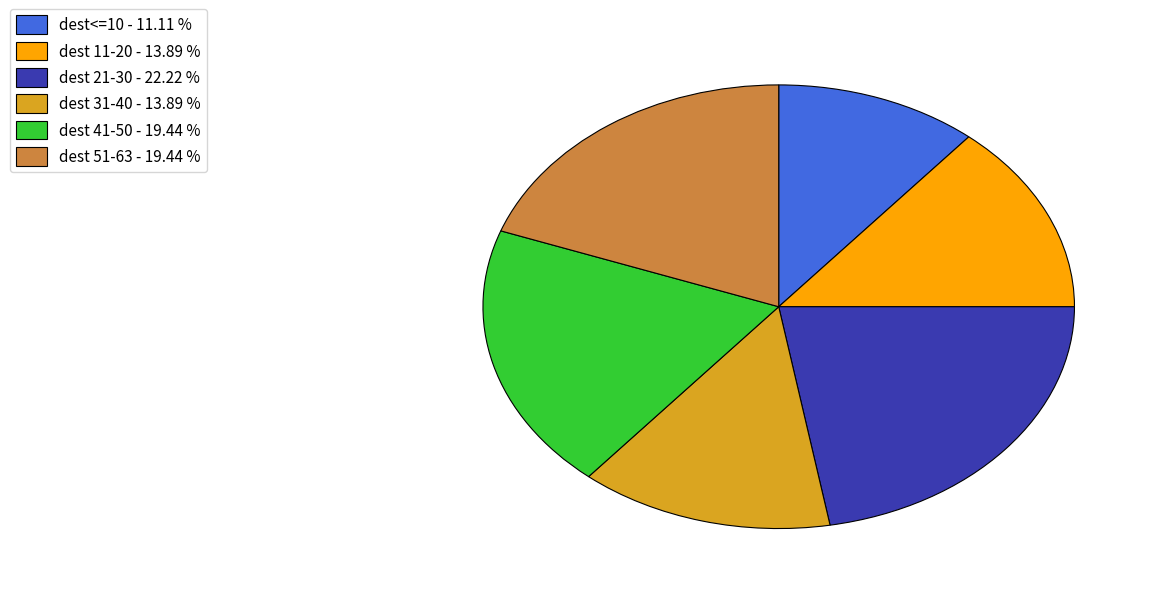

Combined, do dest 21-30 - 22.22 % and dest 11-20 - 13.89 % account for over 50%?

No